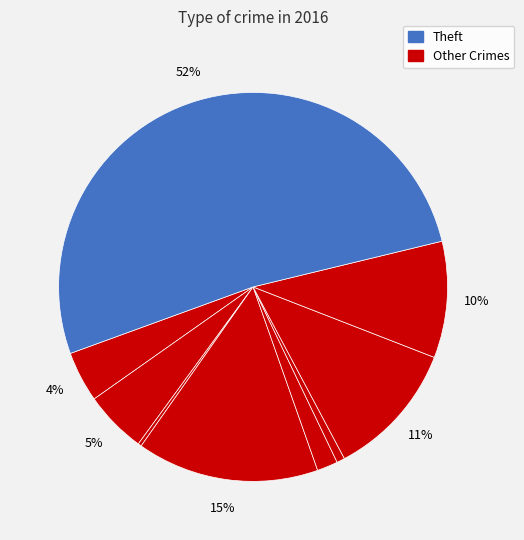

Count the number of slices in the pie.

9